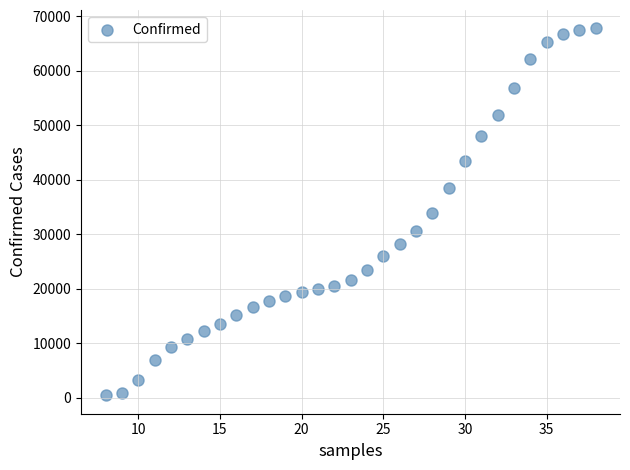

What is the range of X values (max minus min)?

30